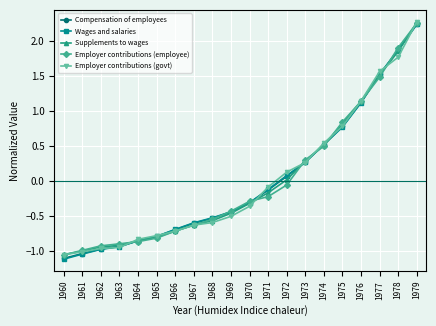

True or false: Supplements to wages has a value of 0.8 at 1975.

True